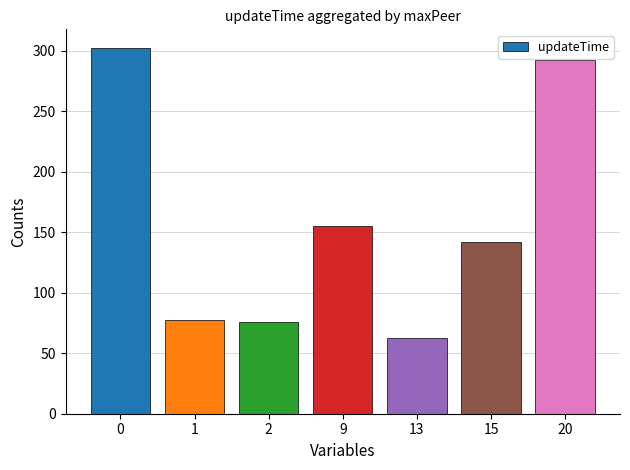

How many data points does each series have?

7